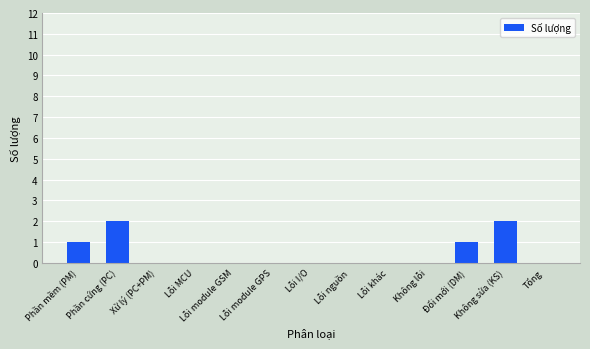

How many series are shown in this chart?

1